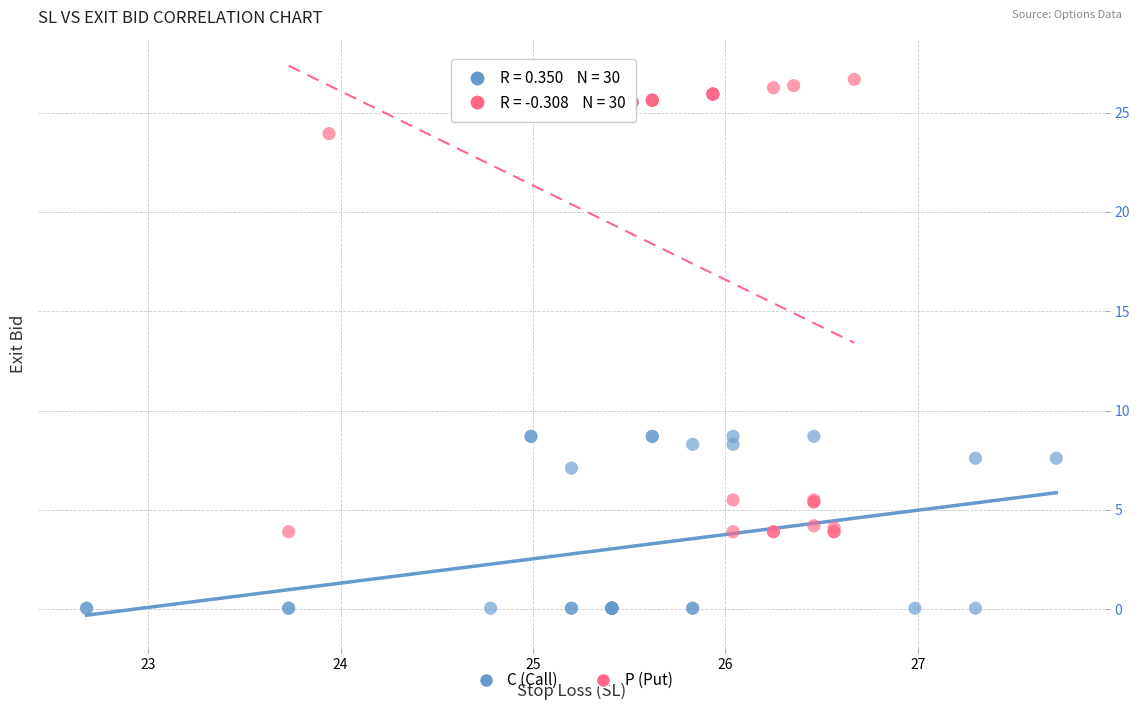

What are all the series names shown in the legend?

C (Call), P (Put)